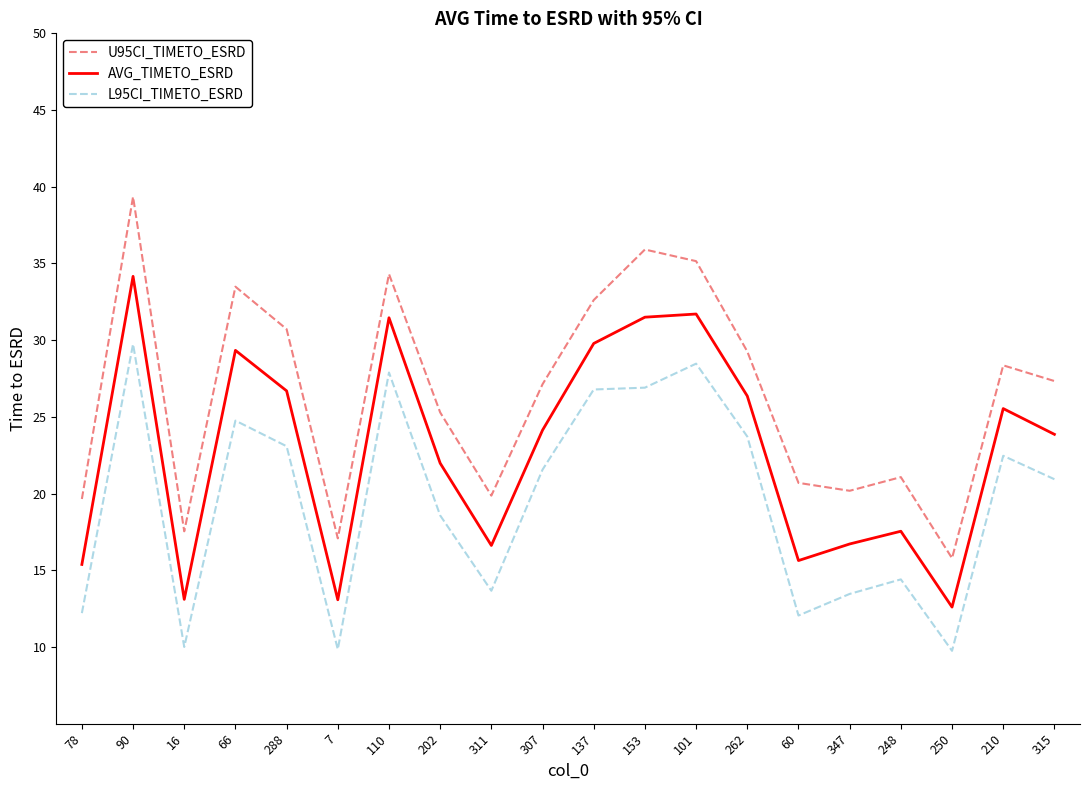

At which category is the sum across all series the highest?

90